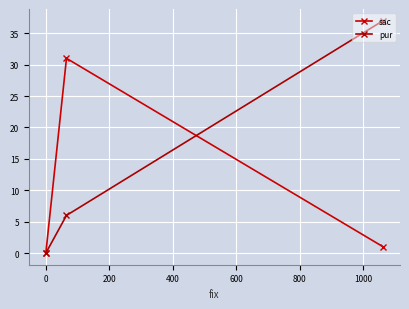

Count the number of data series in this chart.

2